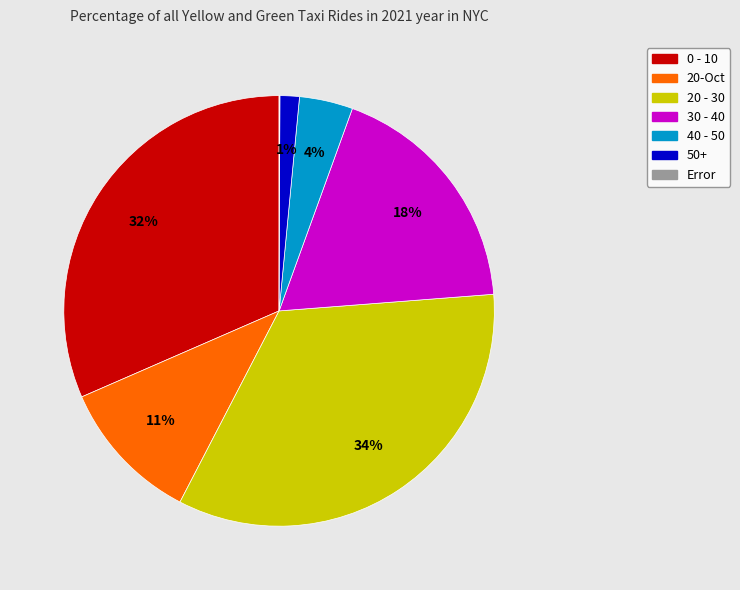

To the nearest percent, what percentage of the pie is 20 - 30?

34%